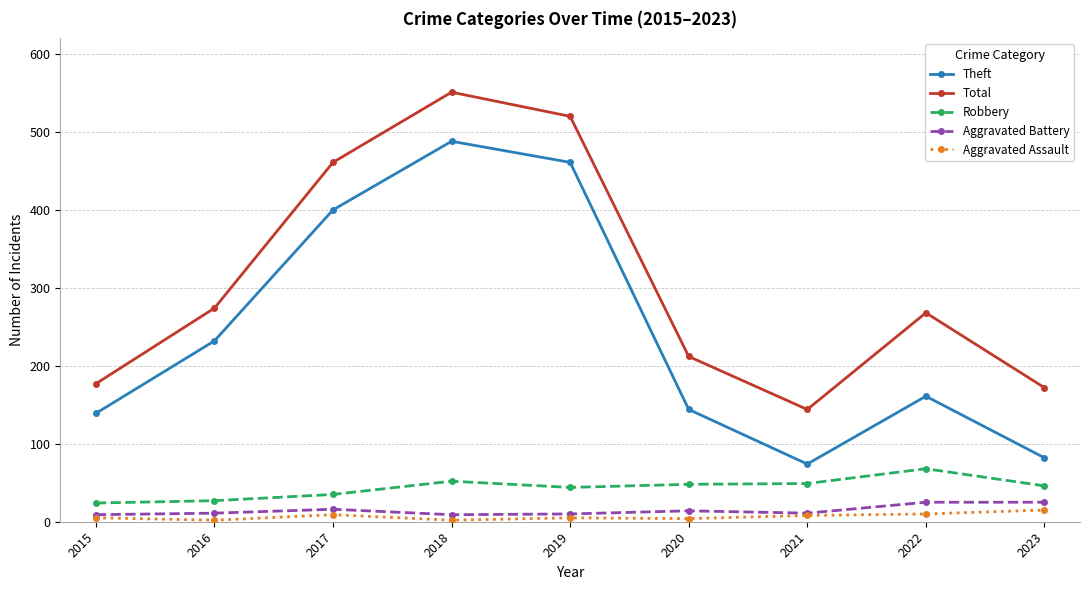

What is the value of the Theft point at the 8th from the left?

161